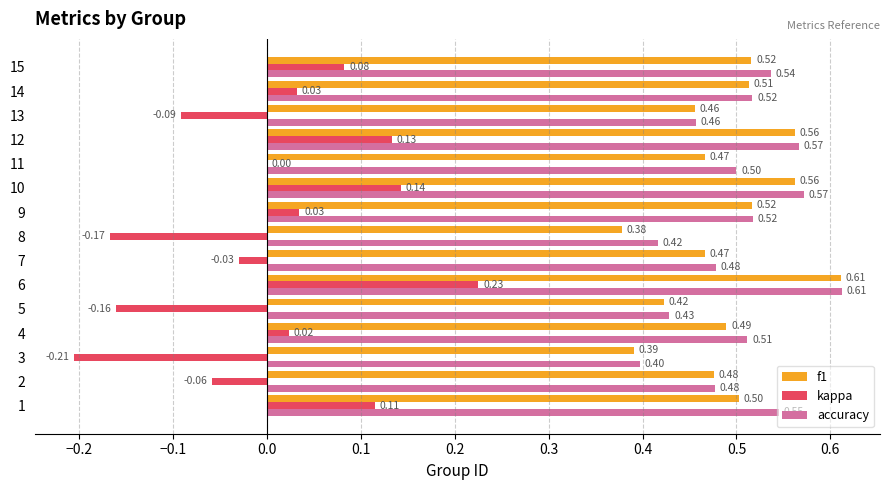

What is the sum of all f1 values?

7.3